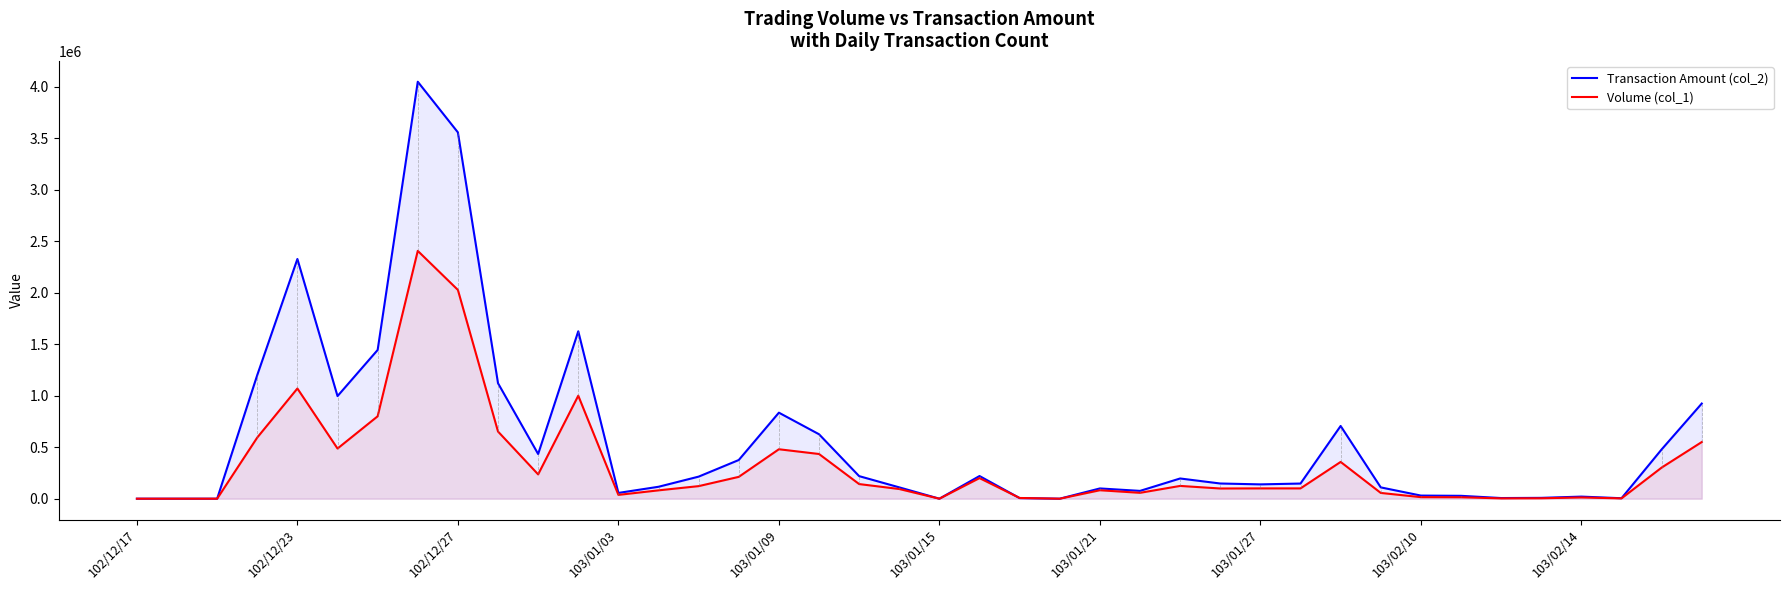

Which series has the largest total across all categories?

Transaction Amount (col_2)